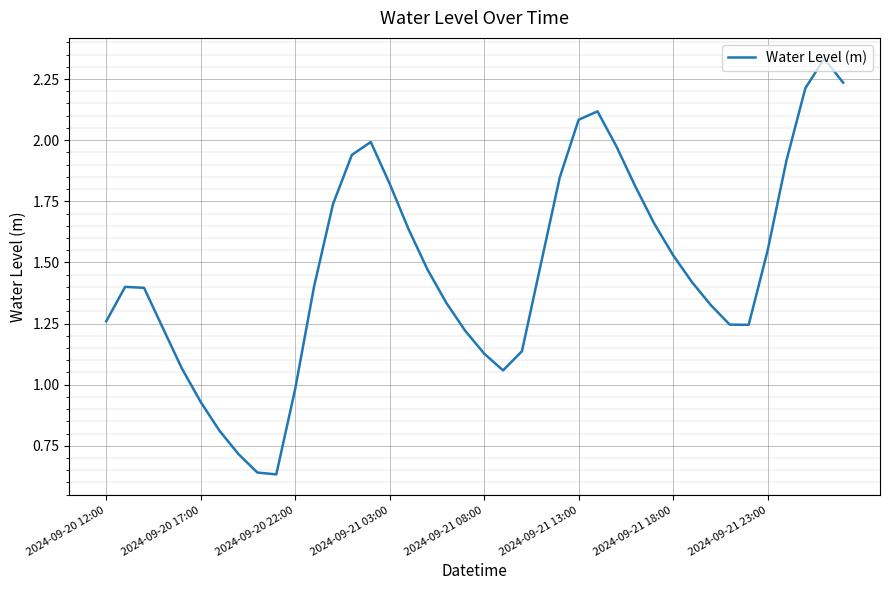

Is this an area chart (filled region under the line)?

No